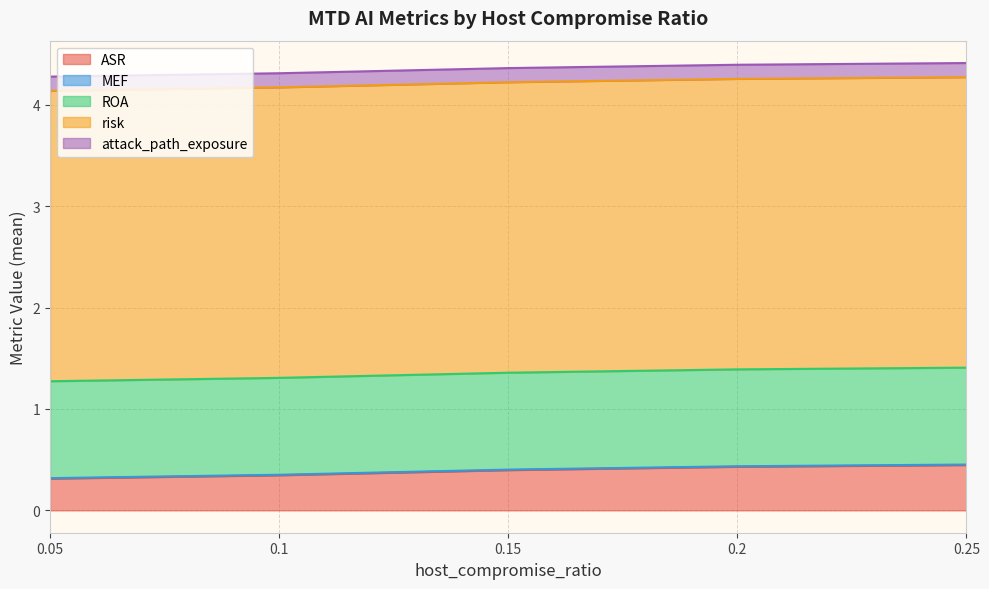

What is the average value of the attack_path_exposure series?

0.1